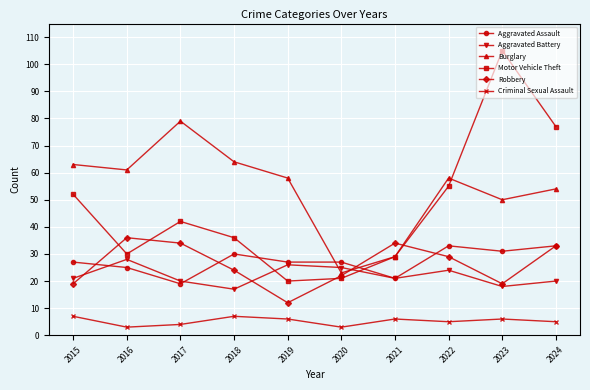

At which category does Robbery reach its first local valley?

2019